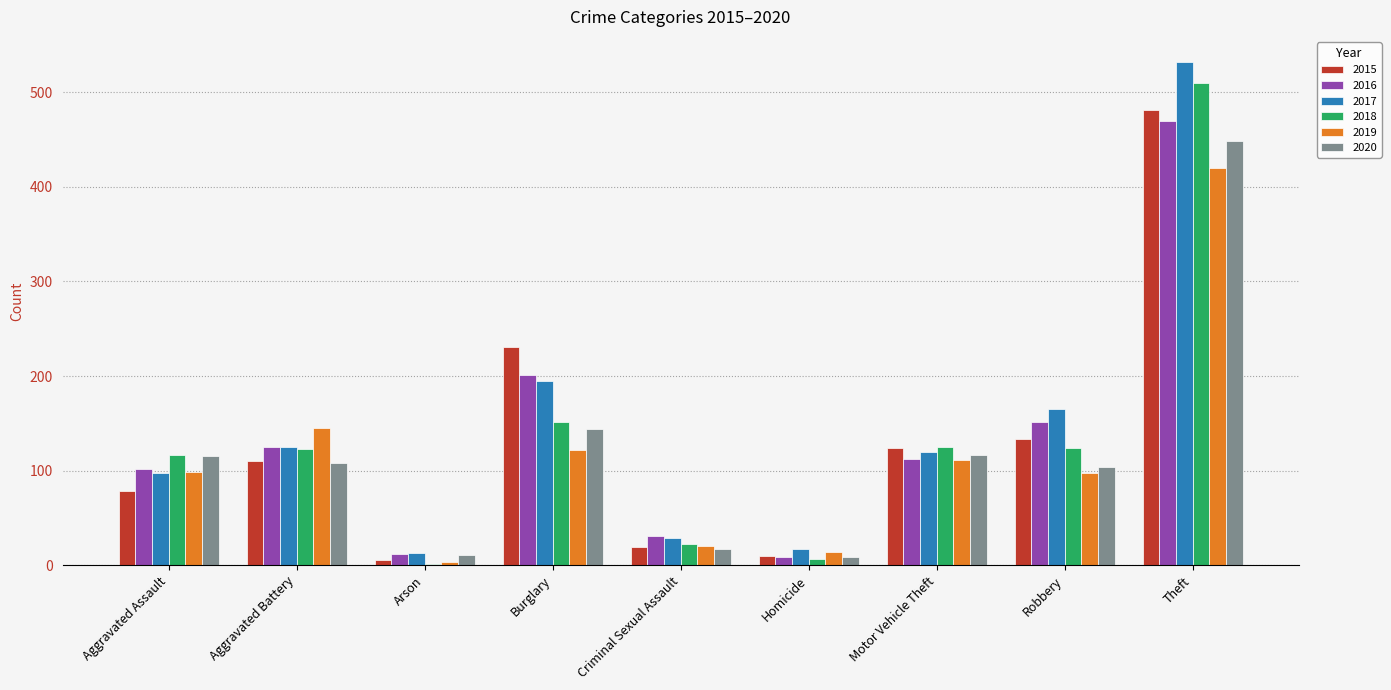

Is the value of 2020 at Burglary greater than the value of 2015 at Arson?

Yes